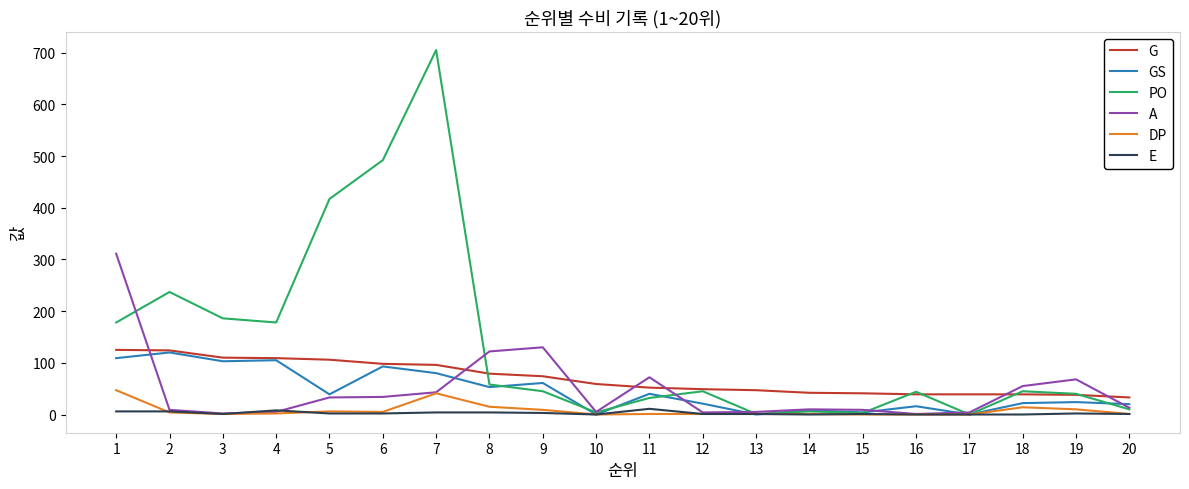

Between 1 and 16, which series saw the biggest shift?

A